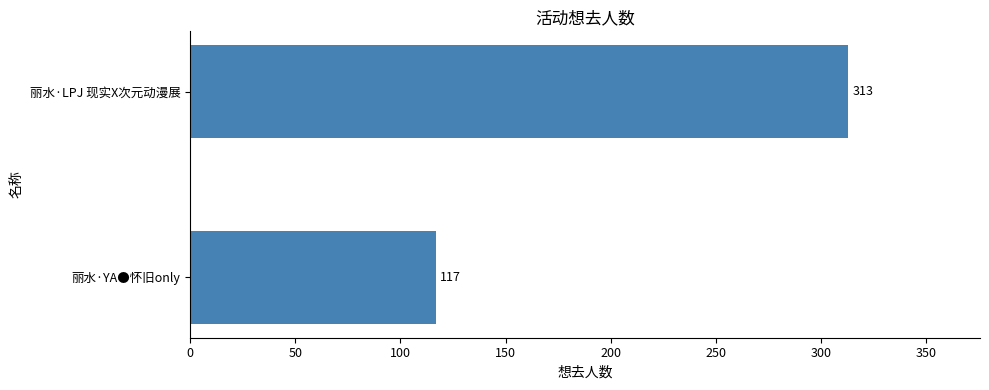

Which has a higher value, 丽水·LPJ 现实X次元动漫展 or 丽水·YA●怀旧only?

丽水·LPJ 现实X次元动漫展